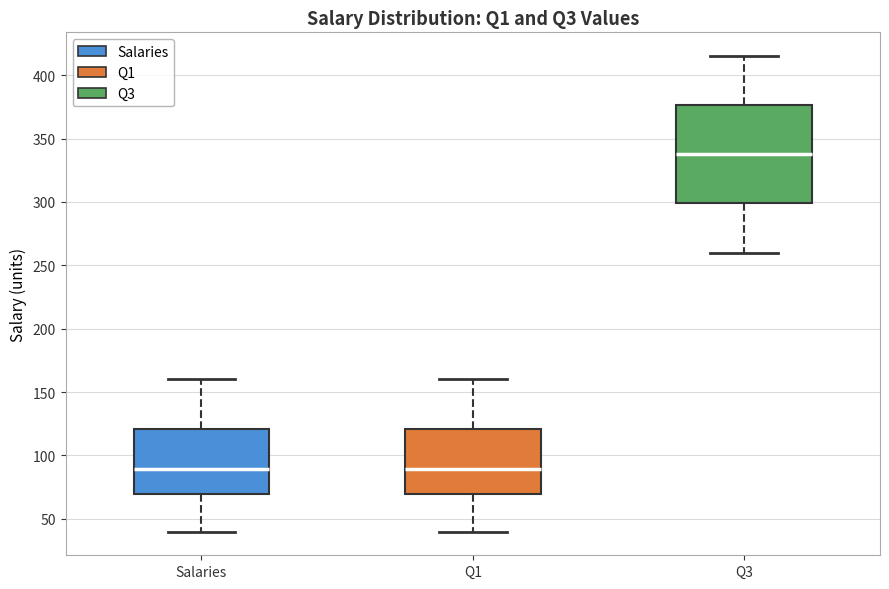

Reading left to right, transcribe this box plot: for each box, give where its median line is, the range the box spans, and where its two whiskers end, as read against the y-axis. The values are not printed on the chart, so give them approximately, as read against the axis.

Salaries: median 90, box 70 to 120, whiskers 40 to 160
Q1: median 90, box 70 to 120, whiskers 40 to 160
Q3: median 340, box 300 to 375, whiskers 260 to 415